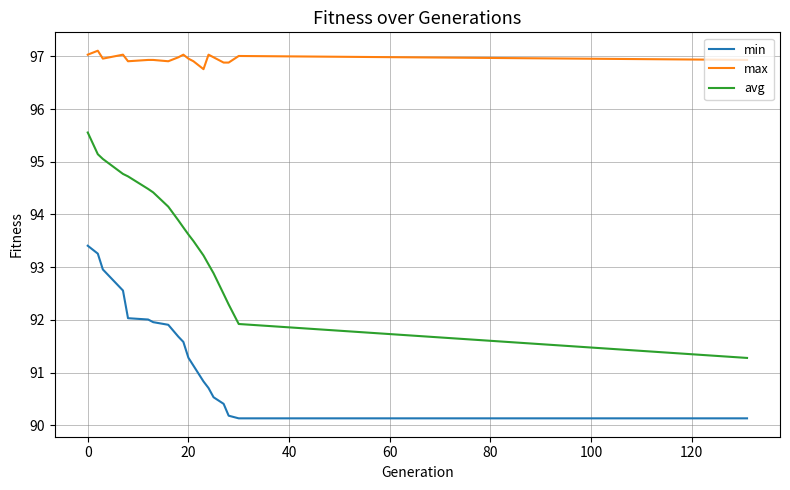

Rank the series by their maximum value, from lowest to highest.

min, avg, max